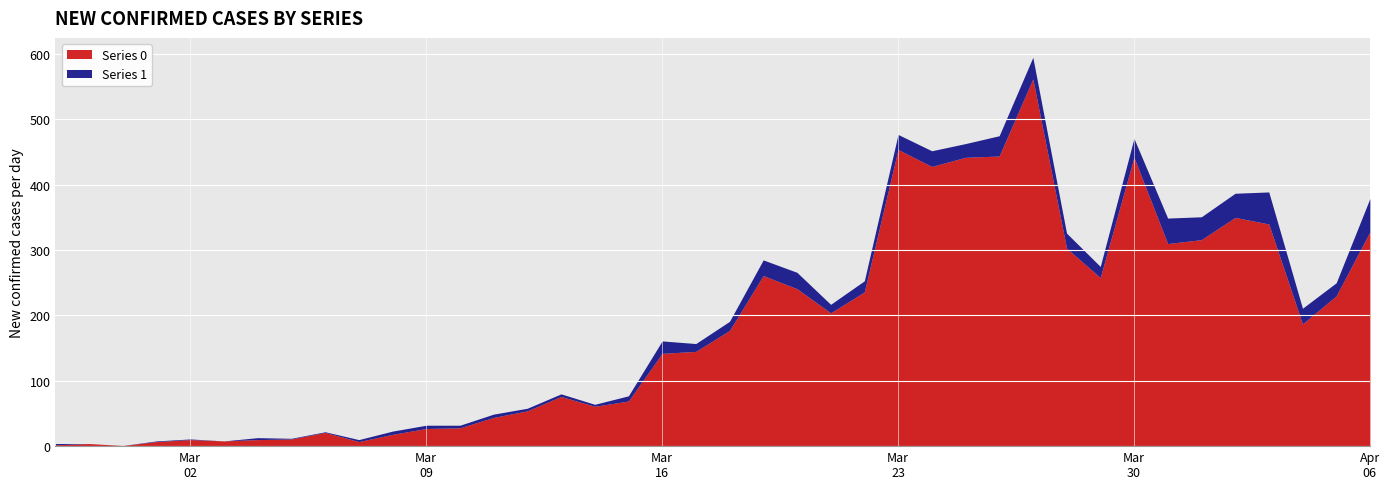

At which category does Series 0 reach its first local valley?

2020-02-29